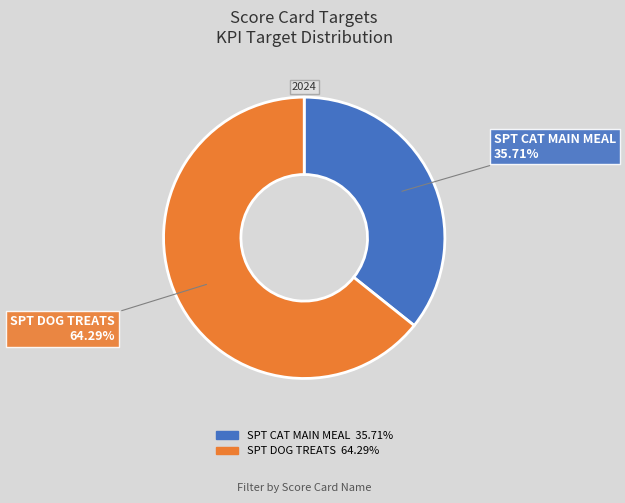

What percentage is NOT represented by SPT DOG TREATS?

35.7%